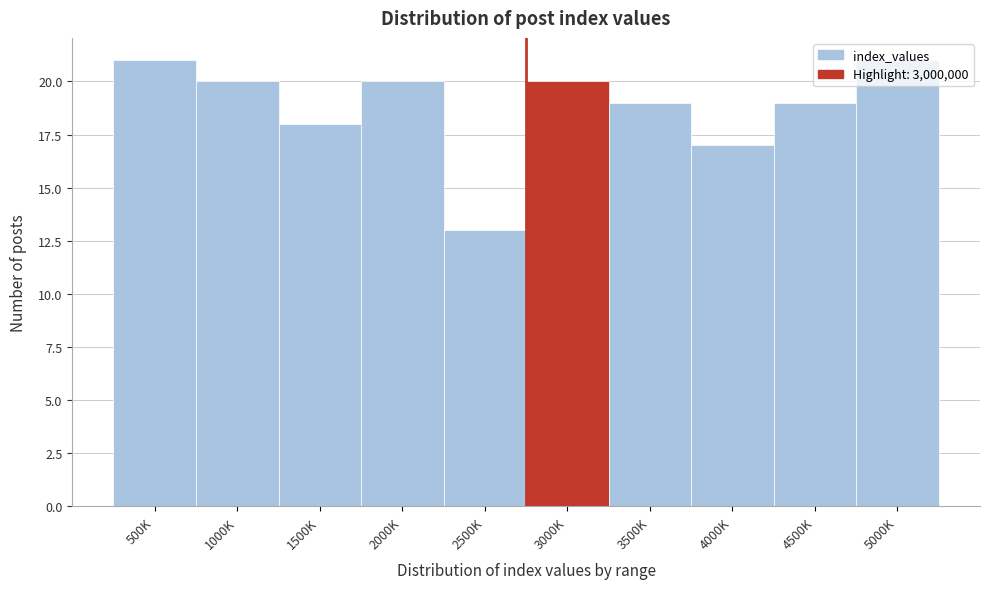

What is the label of the 6th bar from the right?

2500K